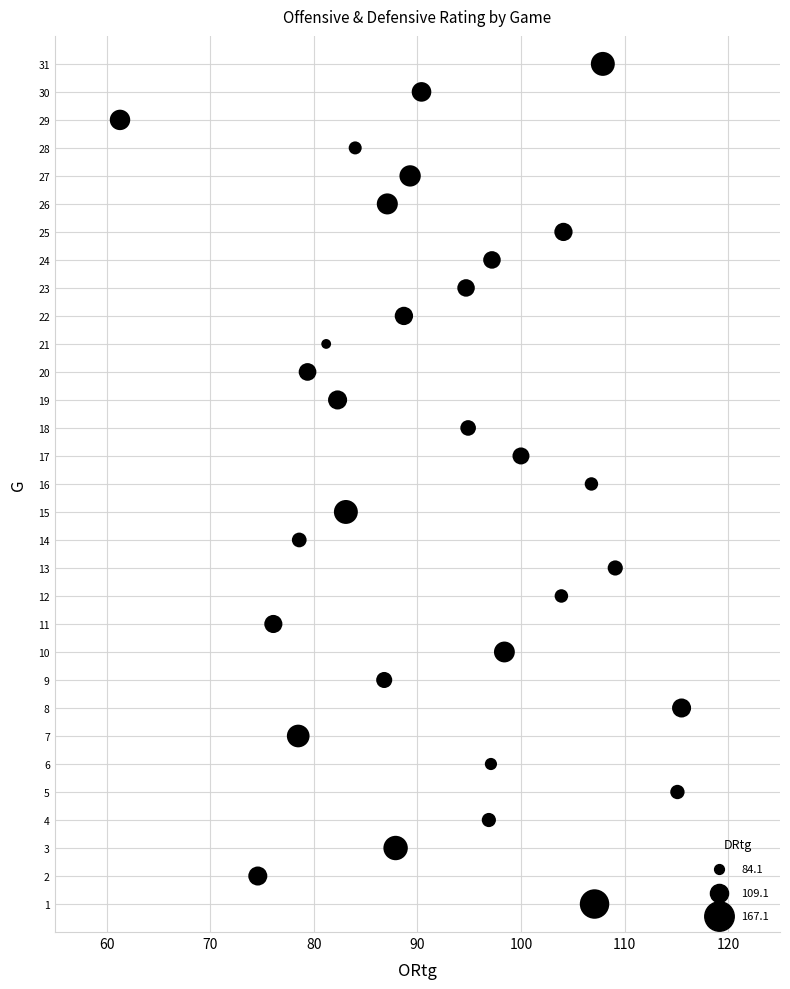

What is the range of Y values (max minus min)?

30